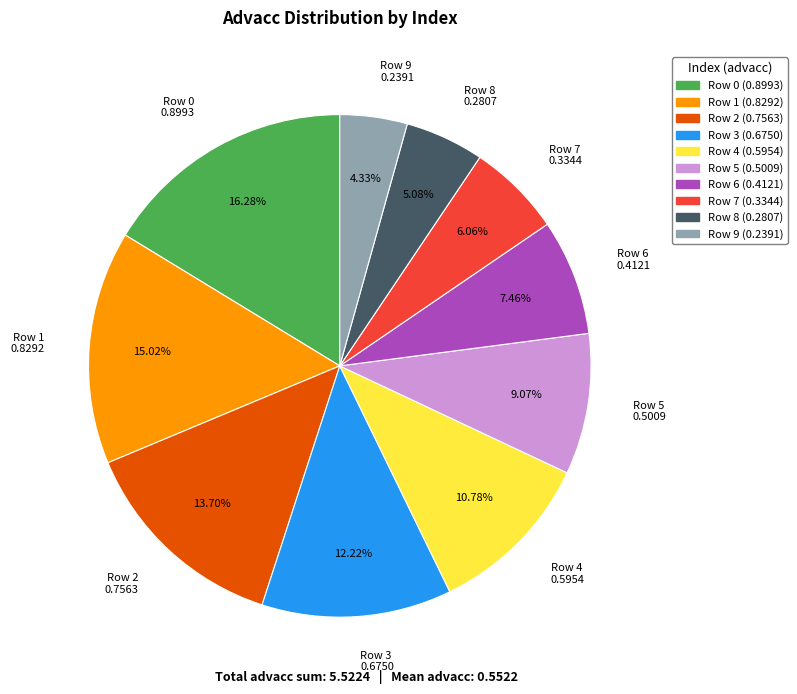

Which slice is the smallest?

Row 9 0.2391